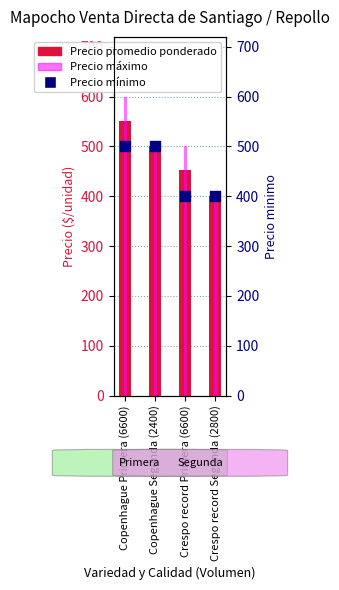

What is the total value across all series at Copenhague Primera (6600)?

1652